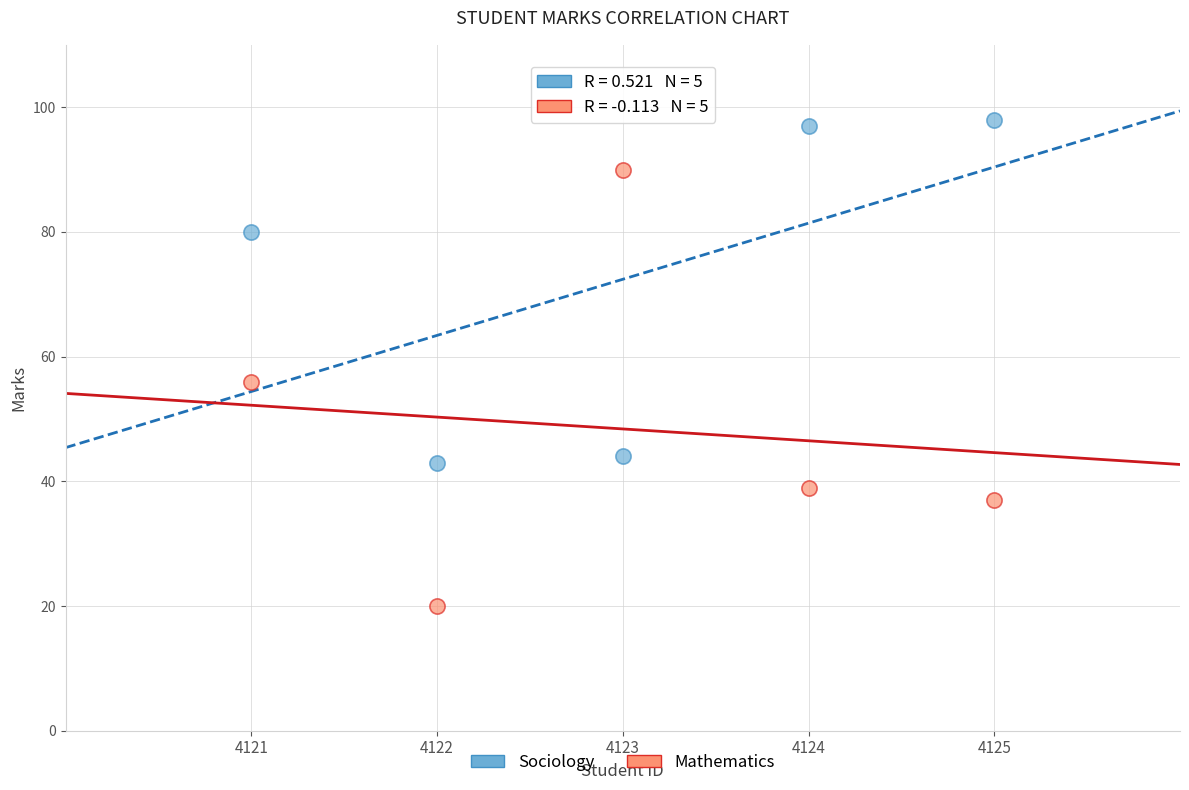

Which series reaches the minimum Y coordinate?

Mathematics